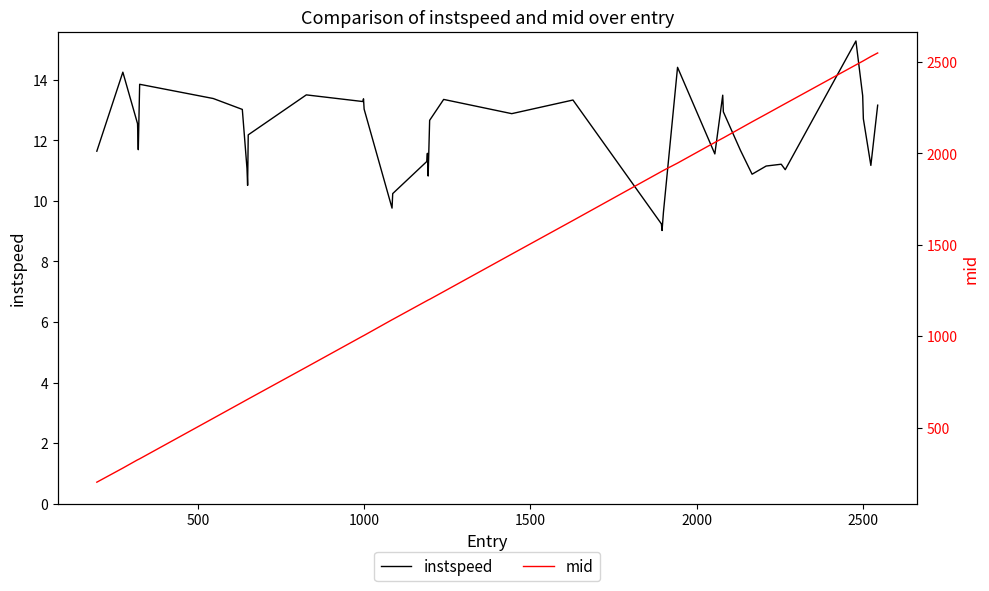

List the series in order of their overall mean, highest first.

mid, instspeed